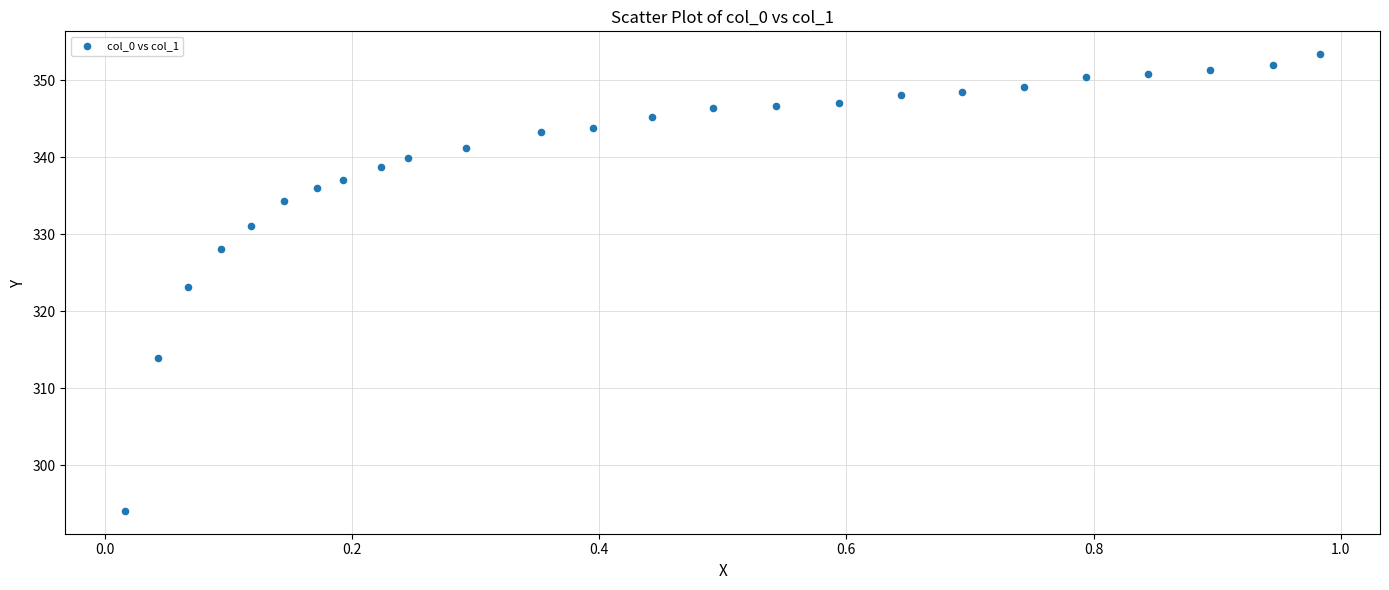

What is the range of Y values (max minus min)?

59.3